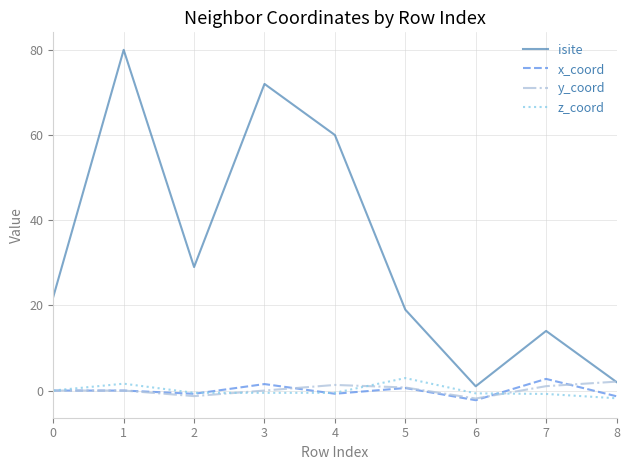

What is the maximum value shown in the chart?

80.0